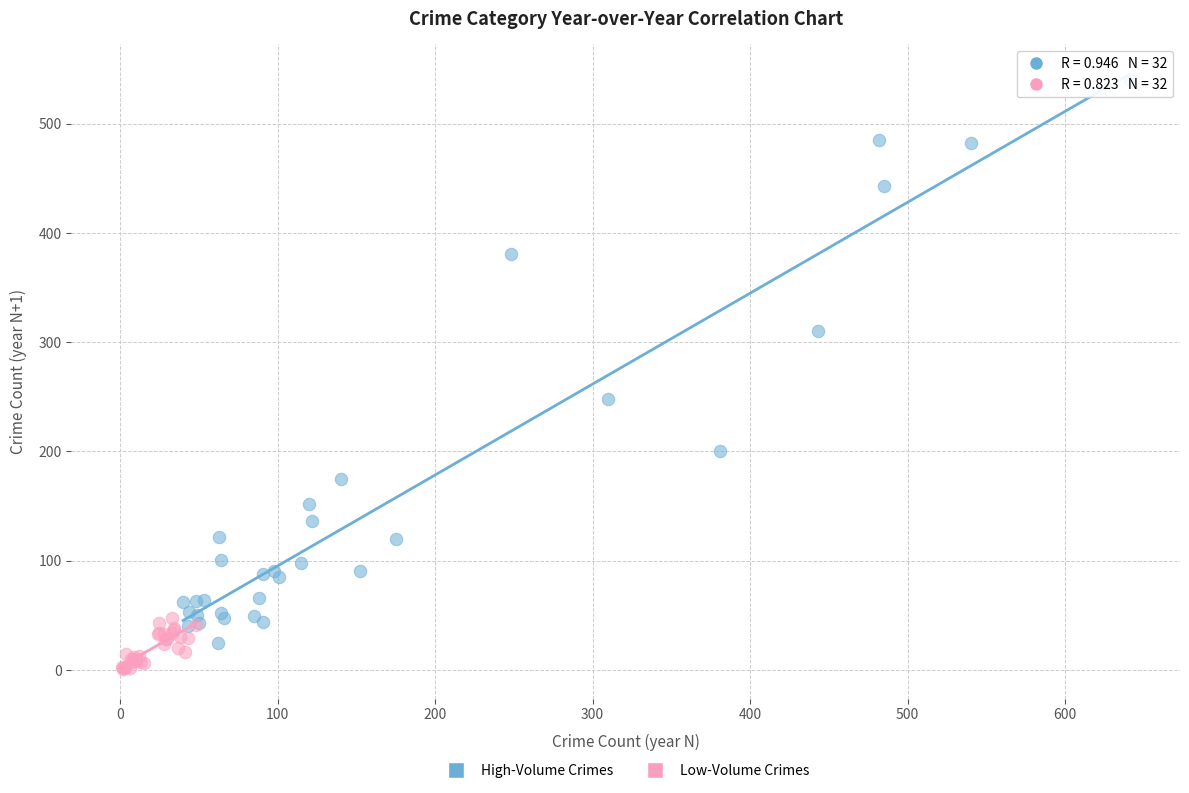

Which series reaches the minimum Y coordinate?

Low-Volume Crimes